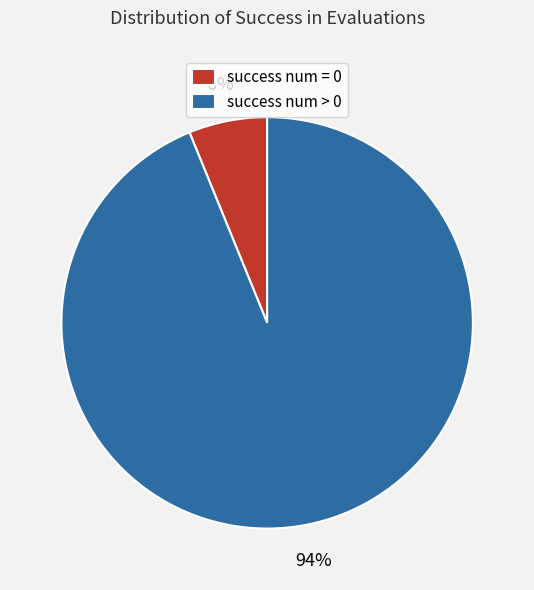

Is success num = 0 the majority of the pie?

No